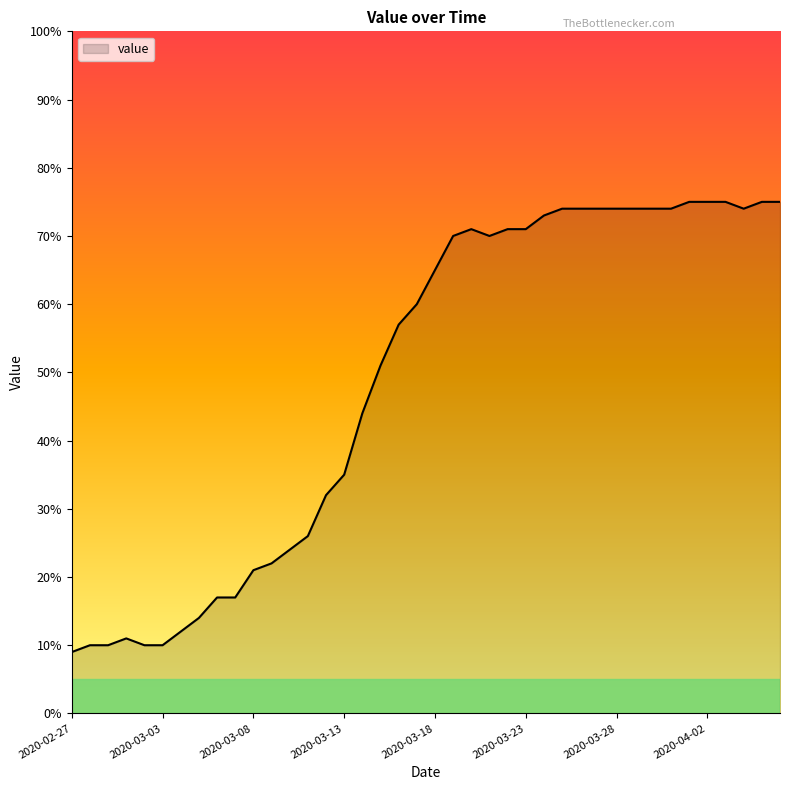

What is the difference between the maximum and minimum values?

66